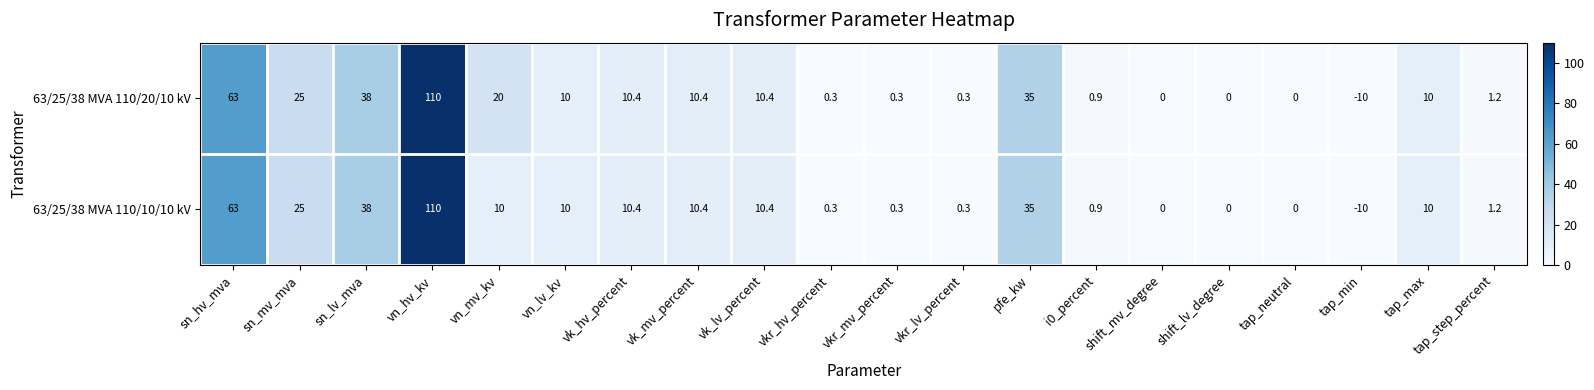

List the series in order of their overall mean, lowest first.

63/25/38 MVA 110/10/10 kV, 63/25/38 MVA 110/20/10 kV